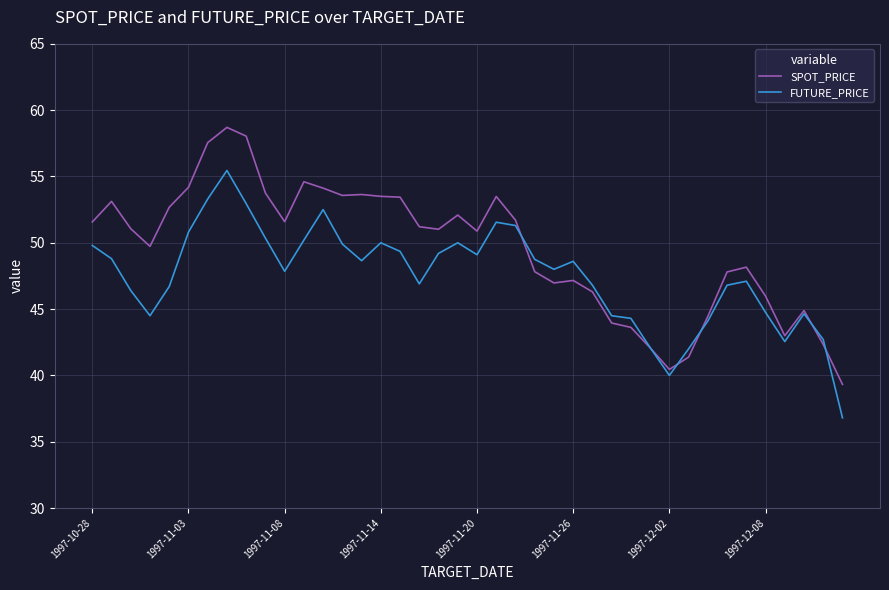

Which series has the widest spread of values?

SPOT_PRICE